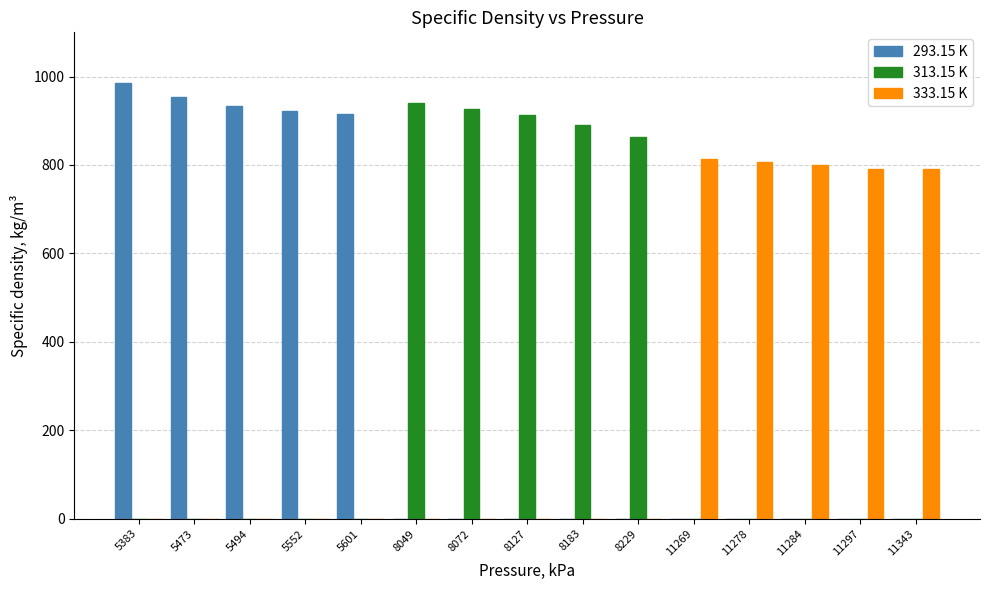

What is the sum of the 313.15 K values at 11343 and 8229?

864.0